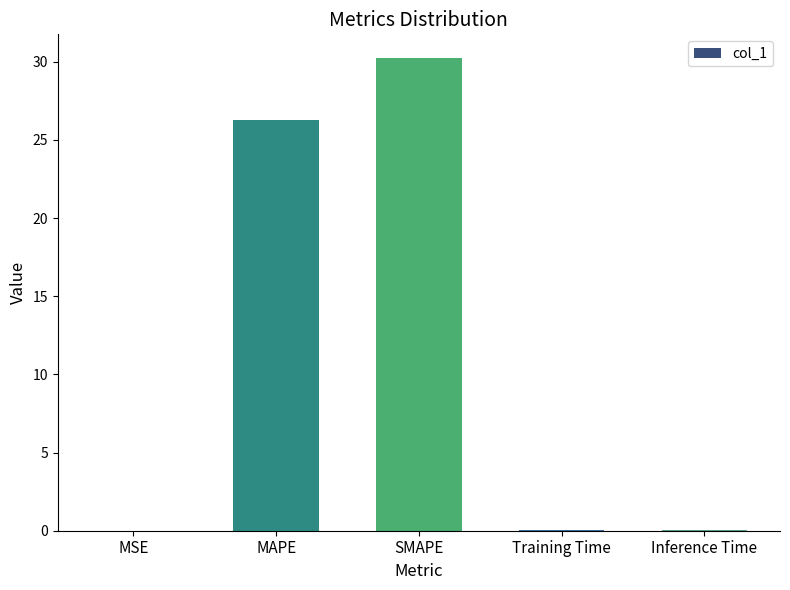

Between MSE and MAPE, which is larger?

MAPE